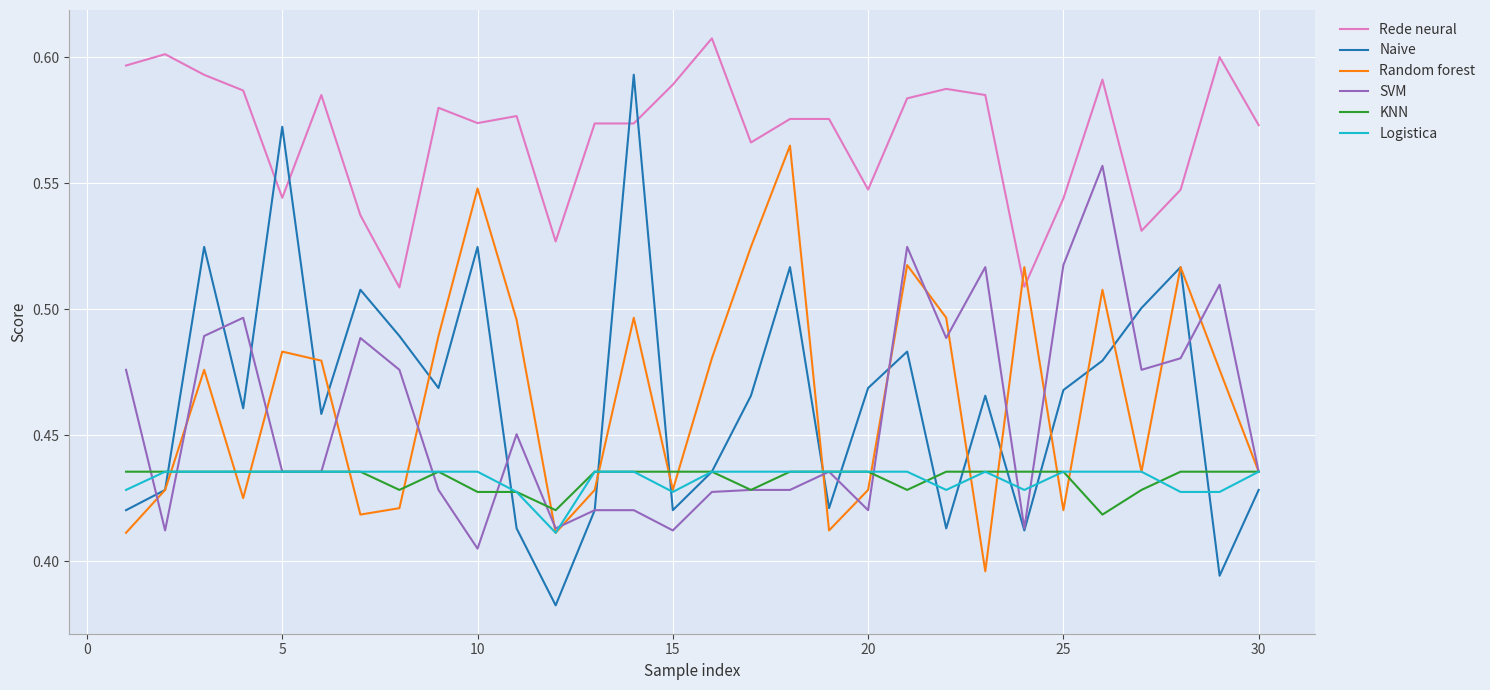

What are all the series names shown in the legend?

Rede neural, Naive, Random forest, SVM, KNN, Logistica